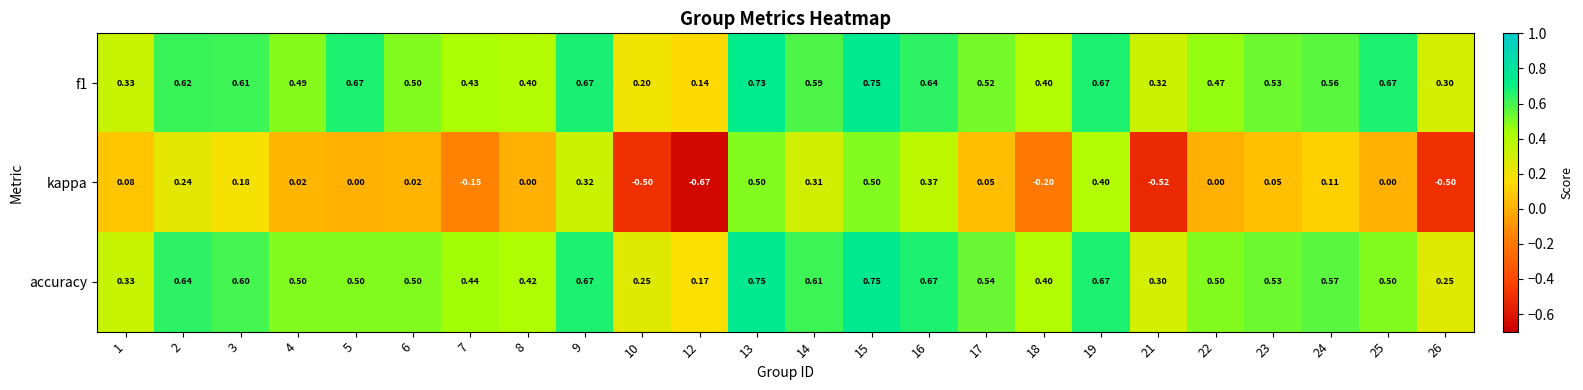

Between 8 and 21, which series saw the biggest shift?

kappa